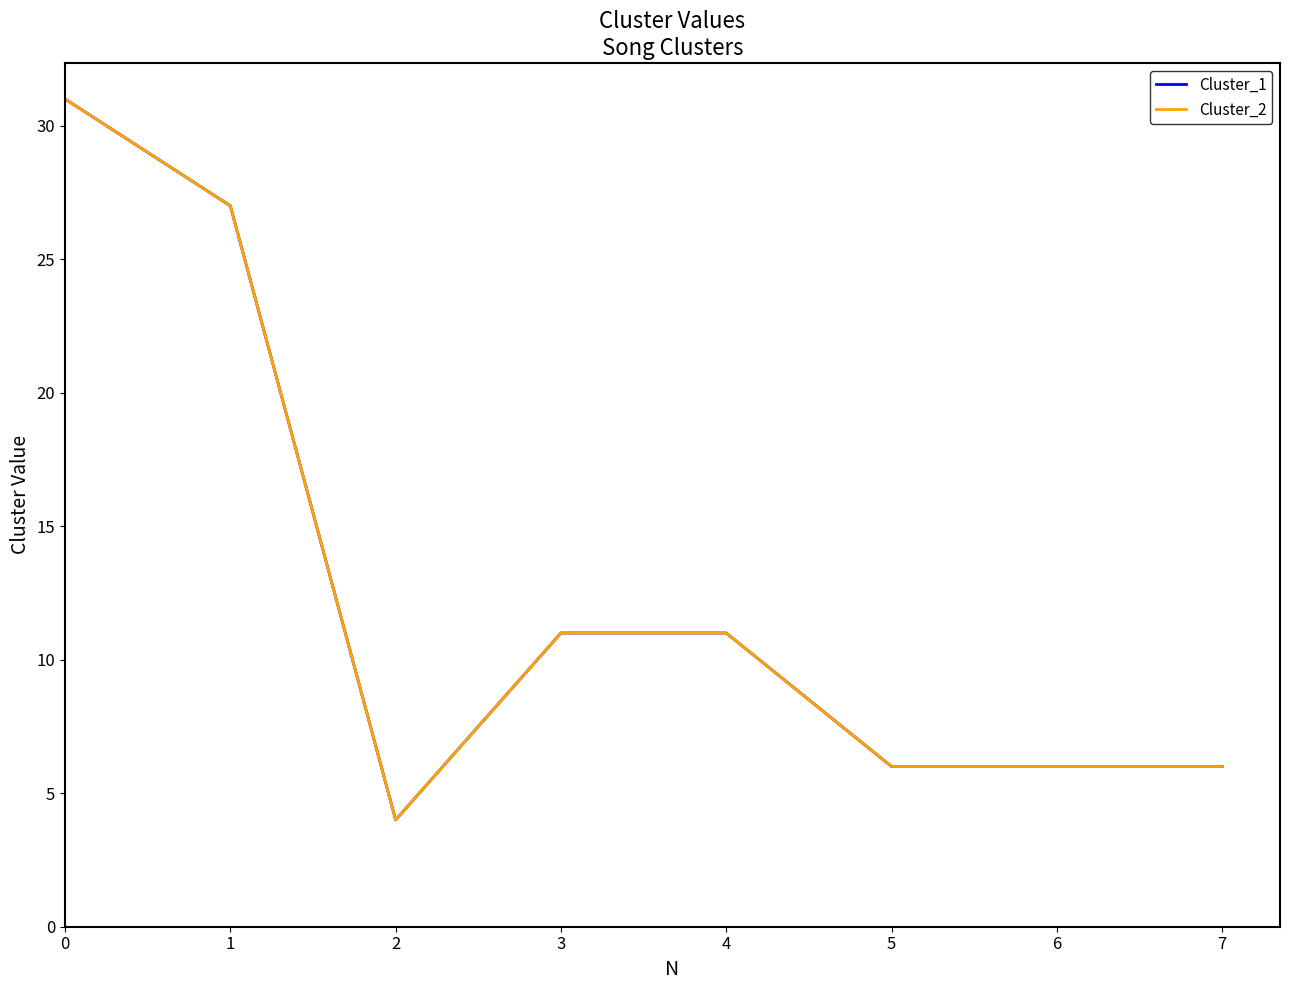

Is this an area chart (filled region under the line)?

No